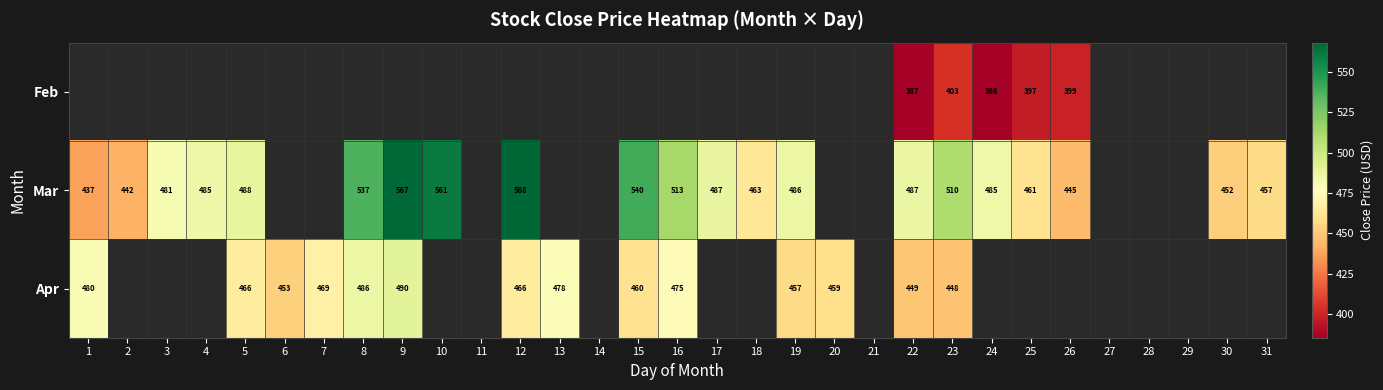

At which category does the chart reach its peak across all series?

12